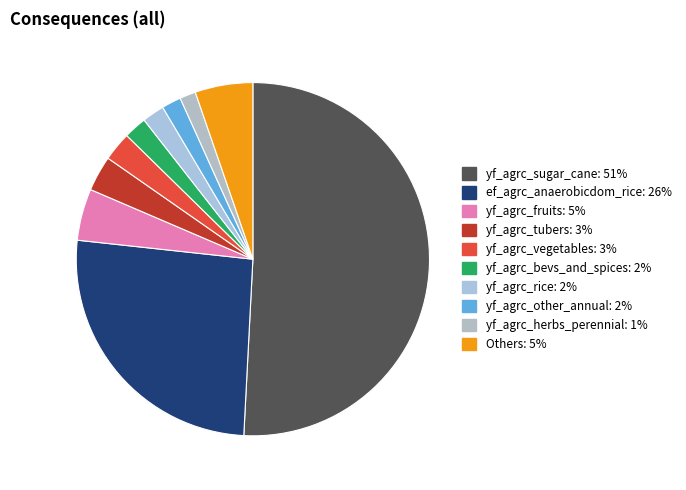

Count the number of slices in the pie.

10